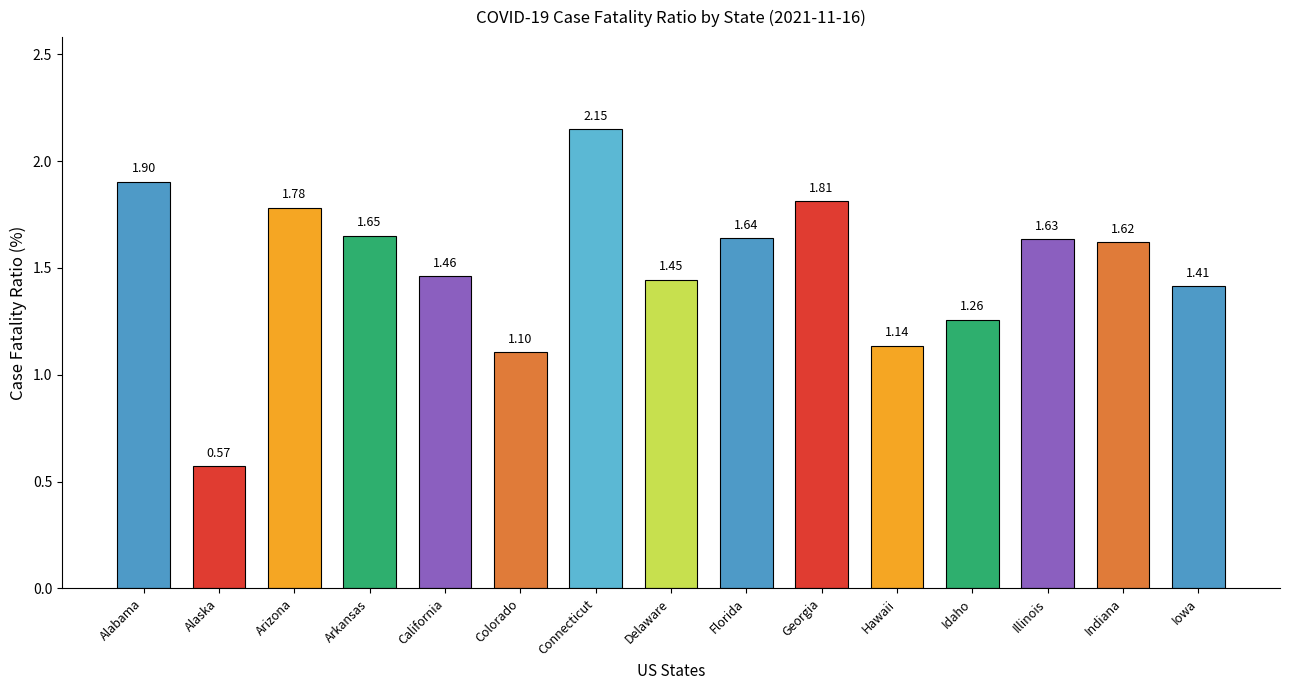

The value at Idaho is 1.3. True or false?

True